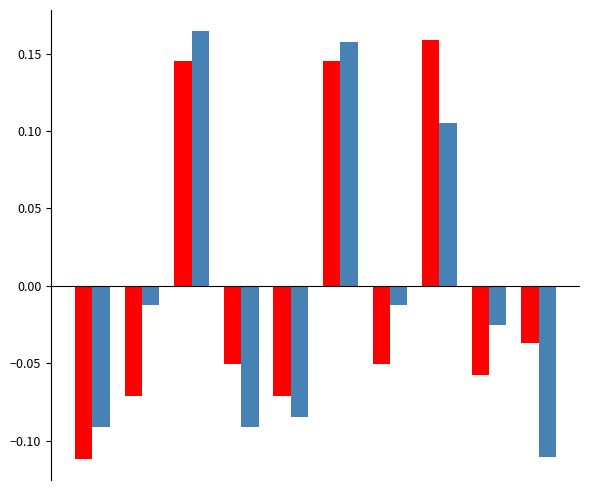

Count the number of data series in this chart.

2